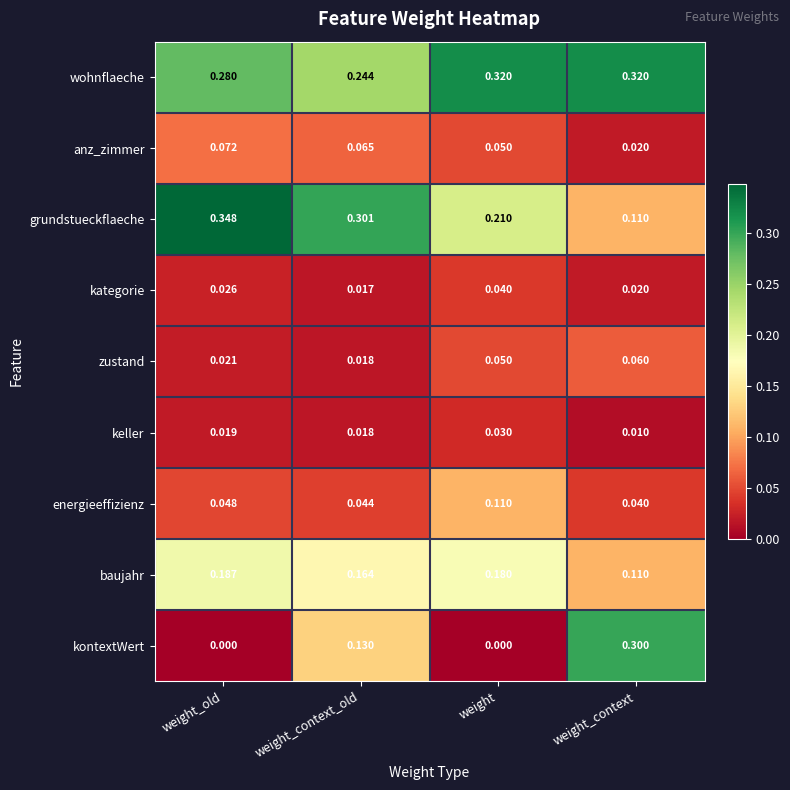

Which category has the highest value in the anz_zimmer series?

weight_old